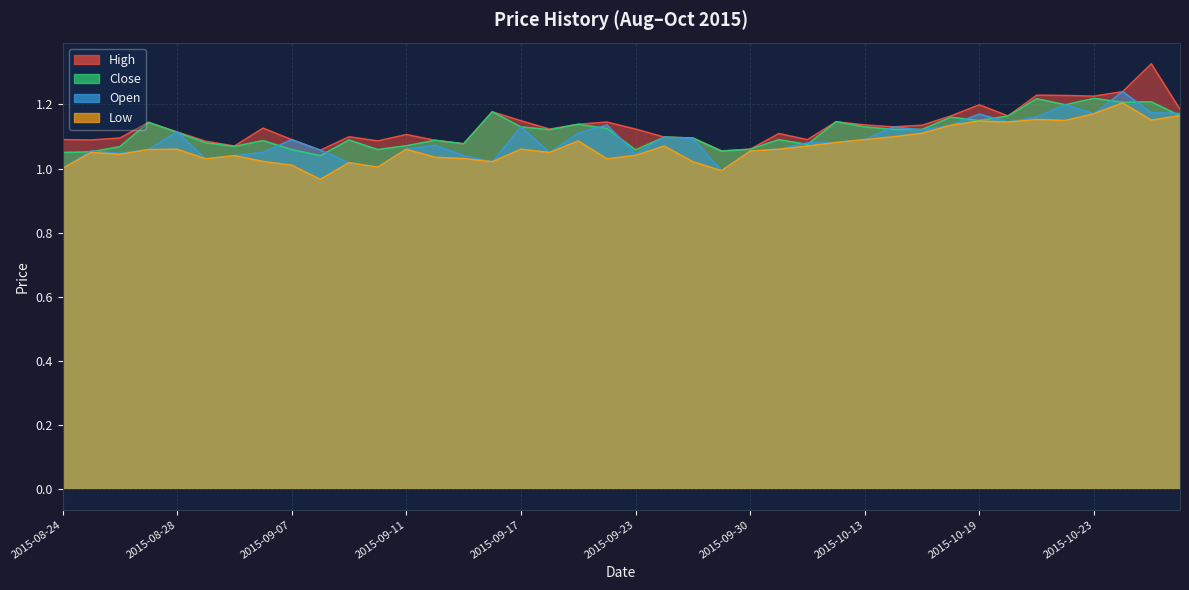

True or false: close and high intersect in this chart.

False